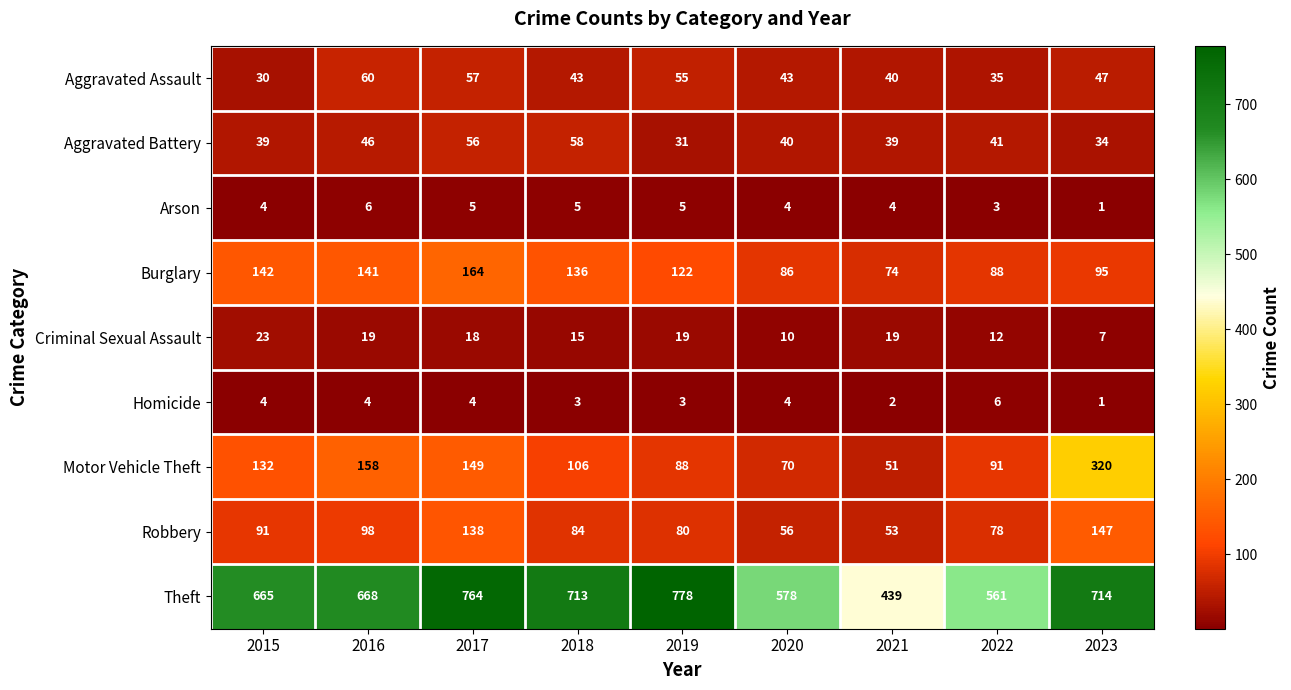

What is the sum of all Motor Vehicle Theft values?

1165